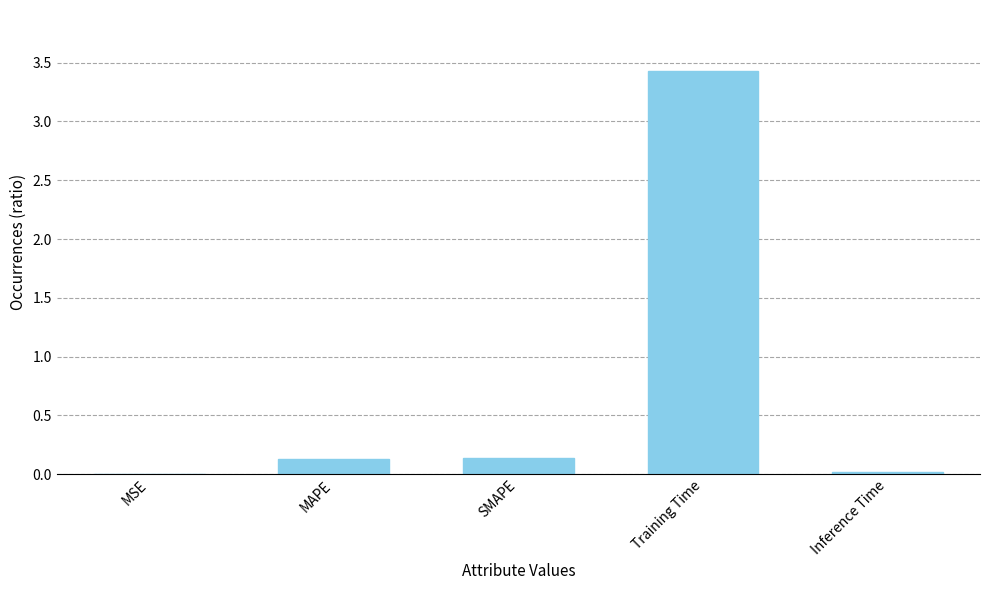

Are the bars horizontal?

No